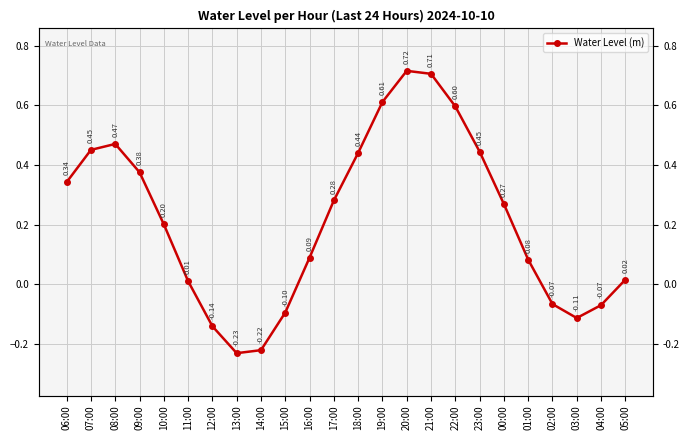

At which category does the data reach its first local valley?

13:00